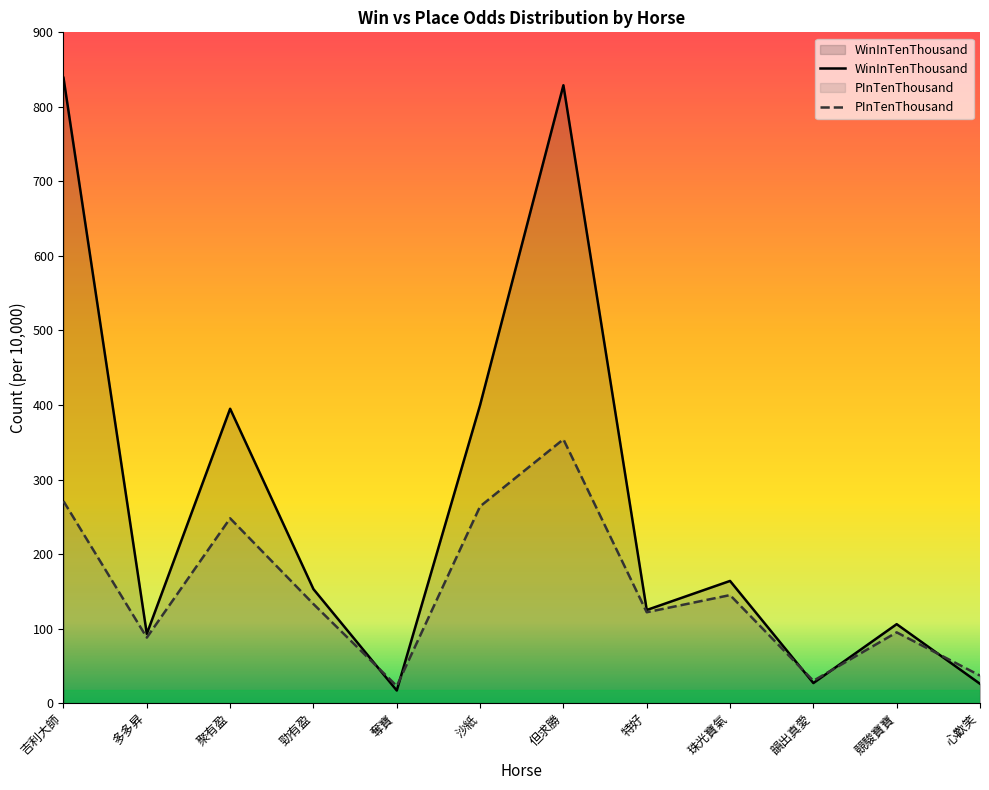

Which series has the largest range (max minus min)?

WinInTenThousand